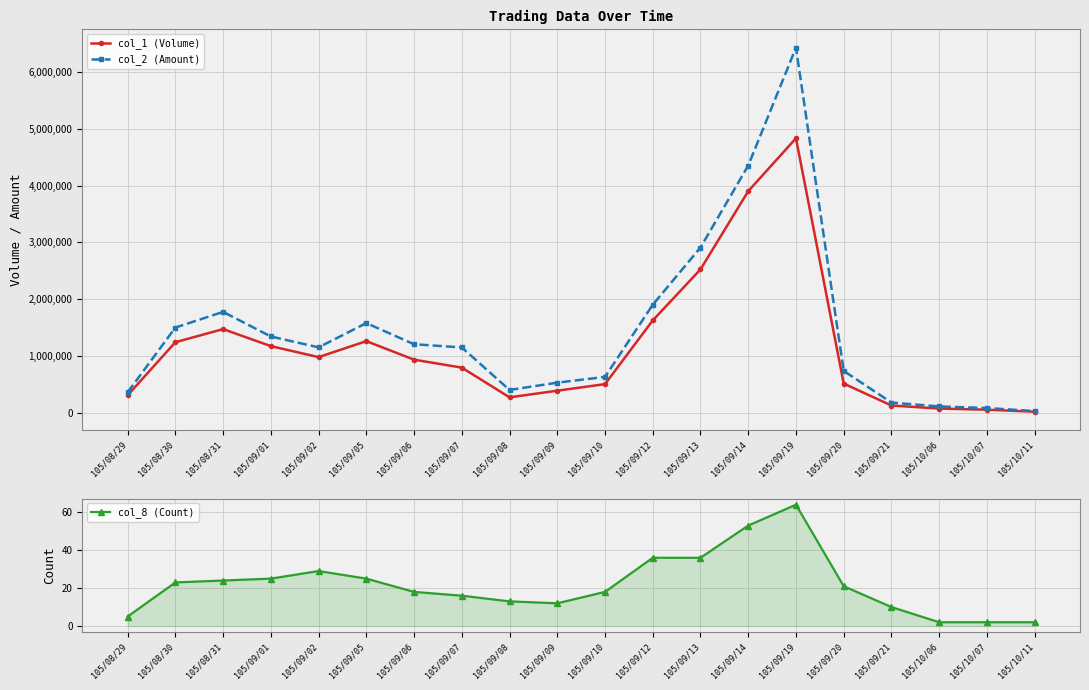

Rank the series by their maximum value, from highest to lowest.

col_2 (Amount), col_1 (Volume), col_8 (Count)